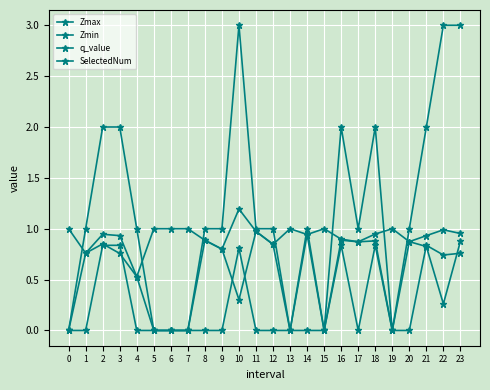

True or false: Zmax and q_value cross at least once.

False